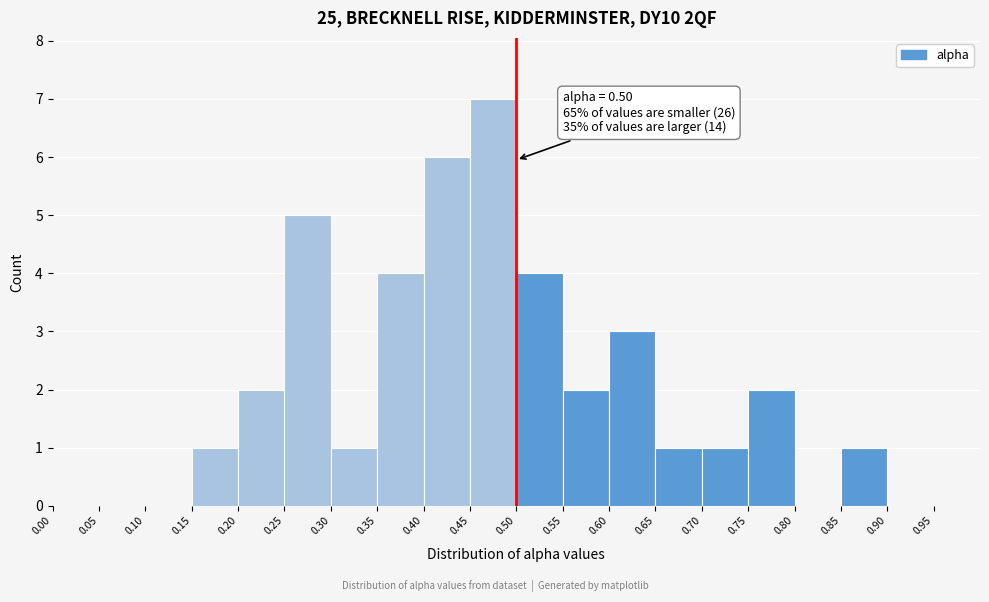

Over which range of the x-axis is the bar tallest?

0.45 to 0.50